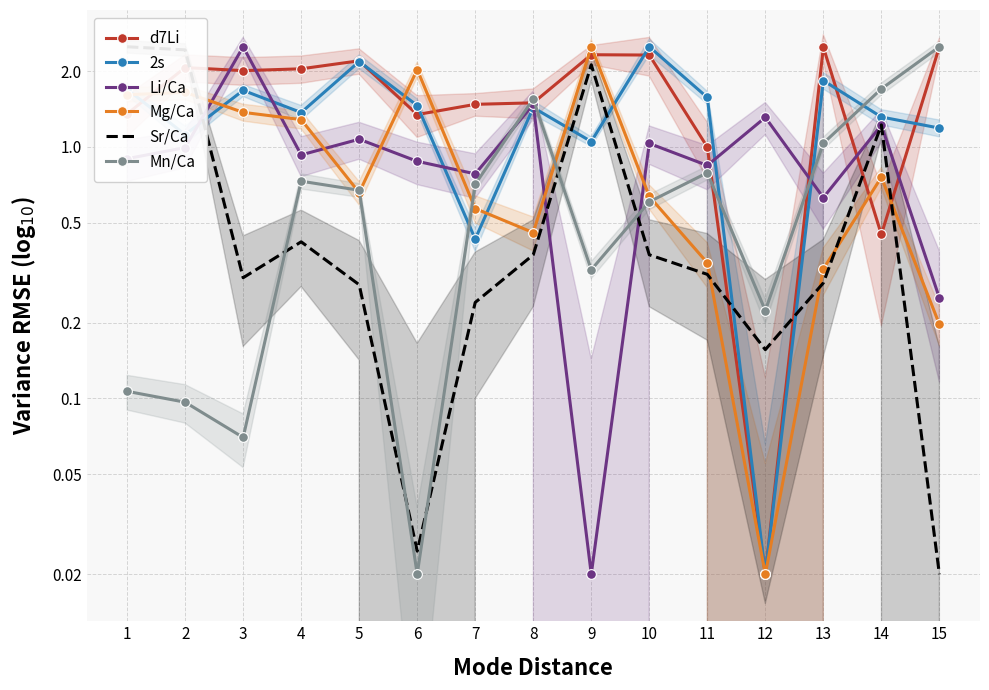

Reading left to right, transcribe all the data shown in this chart.

d7Li: 1.4	2.1	2.0	2.0	2.2	1.3	1.5	1.5	2.3	2.3	1.0	0.0	2.5	0.4	2.5
2s: 1.7	1.1	1.7	1.4	2.2	1.5	0.4	1.4	1.0	2.5	1.6	0.0	1.8	1.3	1.2
Li/Ca: 0.9	1.0	2.5	0.9	1.1	0.9	0.8	1.5	0.0	1.0	0.8	1.3	0.6	1.2	0.3
Mg/Ca: 1.6	1.6	1.4	1.3	0.7	2.0	0.6	0.5	2.5	0.6	0.3	0.0	0.3	0.8	0.2
Sr/Ca: 2.5	2.4	0.3	0.4	0.3	0.0	0.2	0.4	2.1	0.4	0.3	0.2	0.3	1.2	0.0
Mn/Ca: 0.1	0.1	0.1	0.7	0.7	0.0	0.7	1.5	0.3	0.6	0.8	0.2	1.0	1.7	2.5